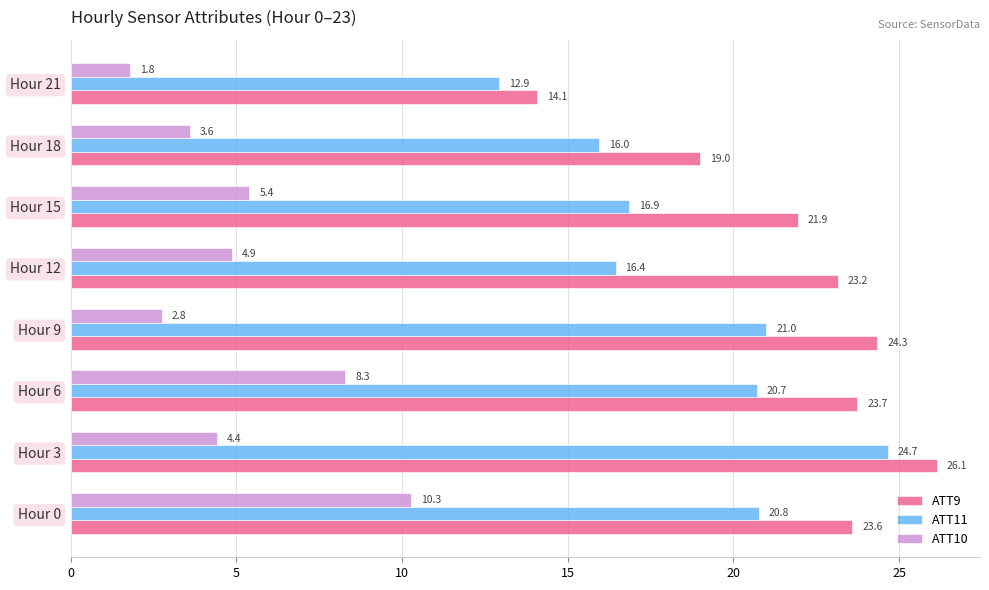

Which series has the largest total across all categories?

ATT9